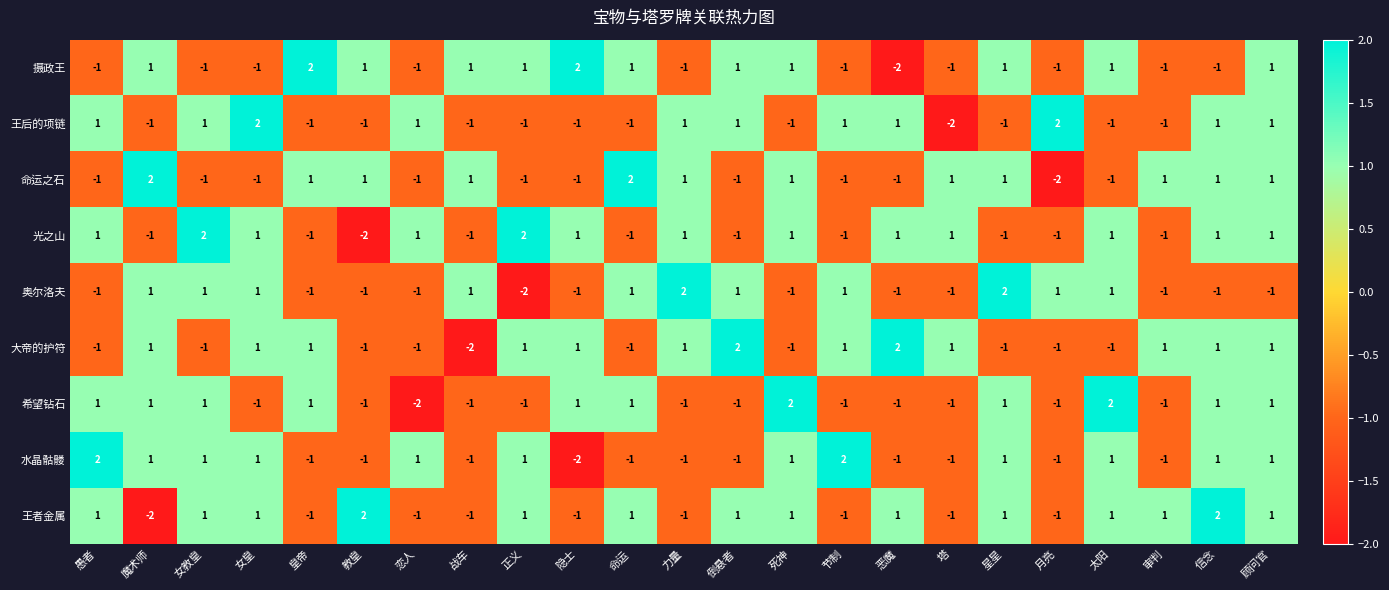

Which series has the largest total across all categories?

王者金属